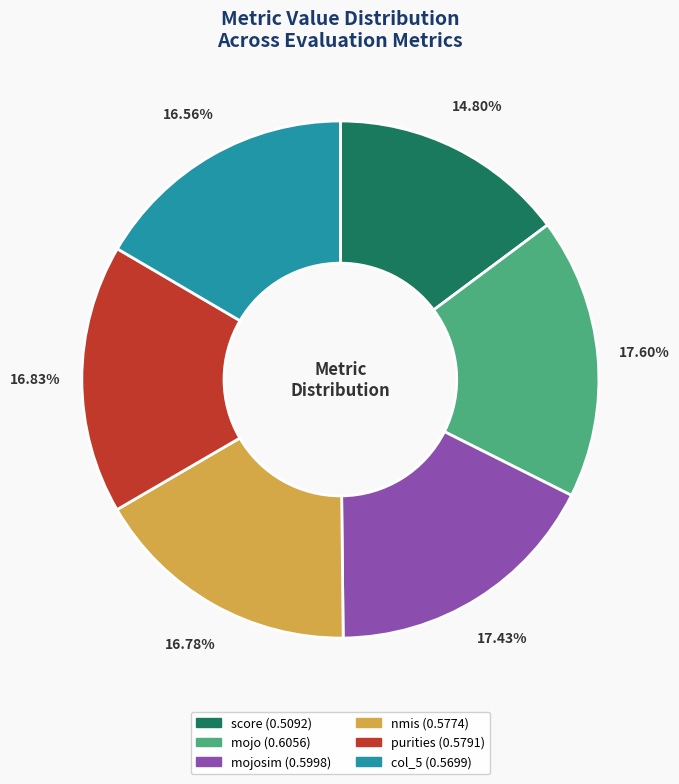

Is there a majority slice in this chart?

No